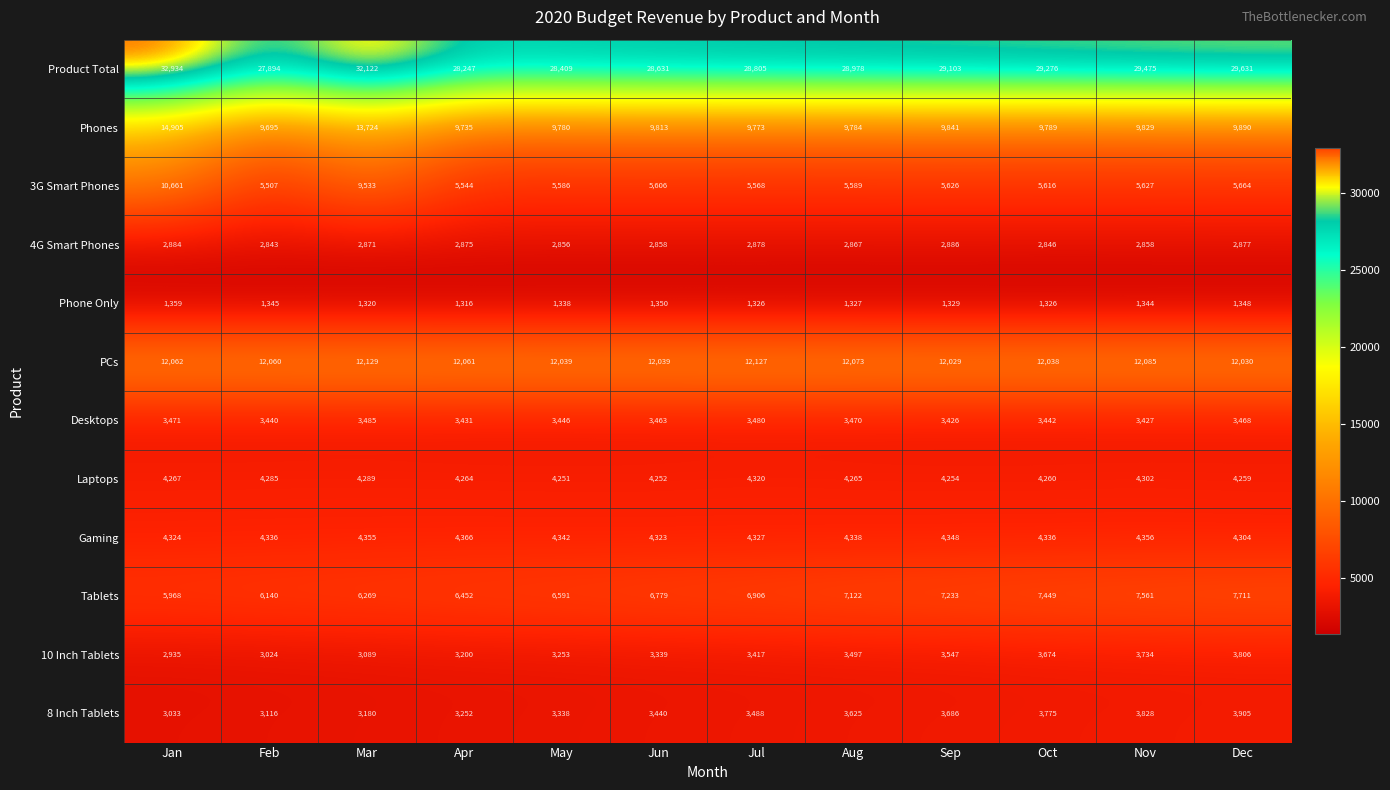

Rank the series by their maximum value, from lowest to highest.

Phone Only, 4G Smart Phones, Desktops, 10 Inch Tablets, 8 Inch Tablets, Laptops, Gaming, Tablets, 3G Smart Phones, PCs, Phones, Product Total